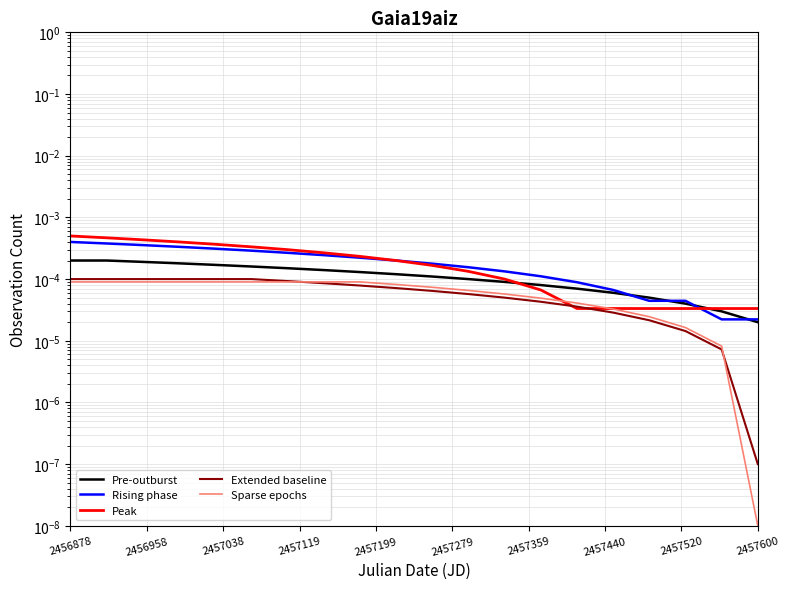

Which series changed the most between 2457199 and 2457359?

Peak